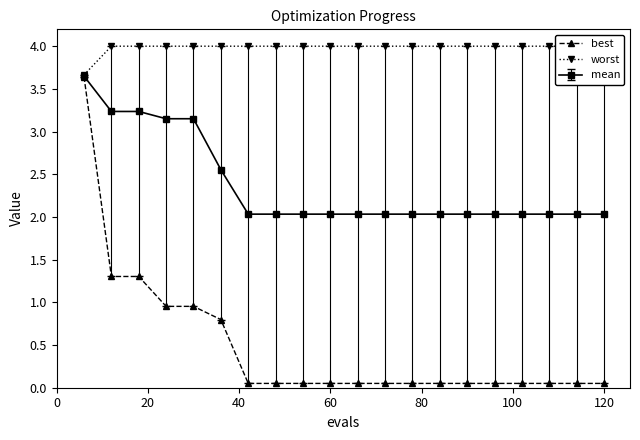

True or false: worst and best cross at least once.

False